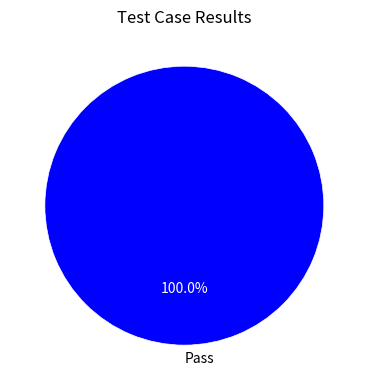

Does any single category account for the majority?

Yes